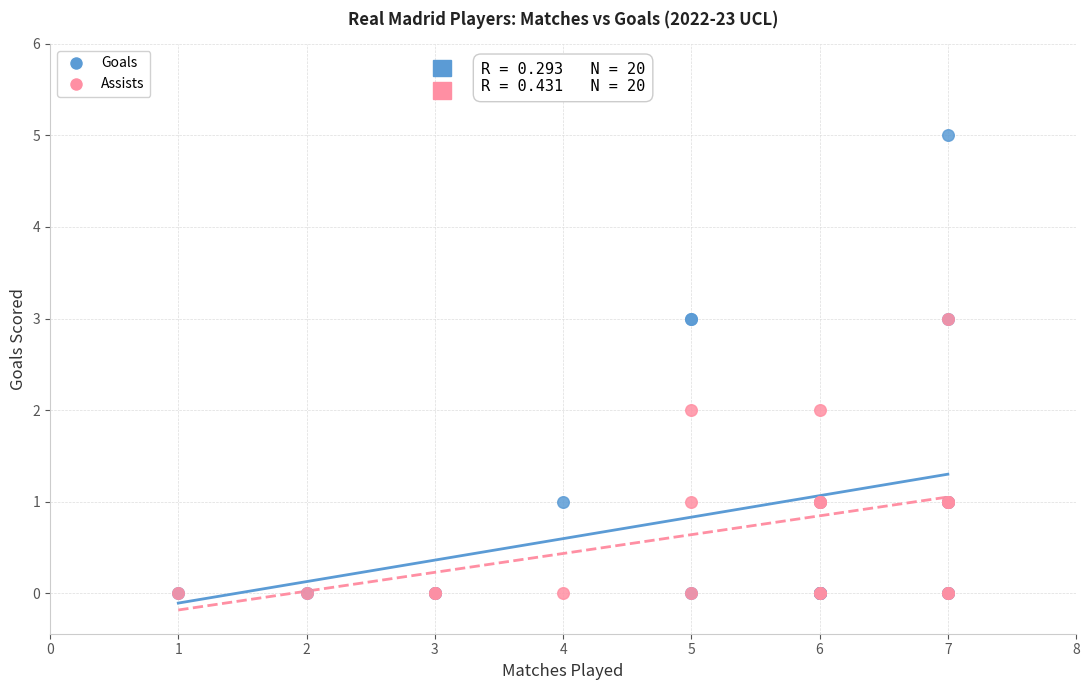

What are all the series names shown in the legend?

Goals, Assists